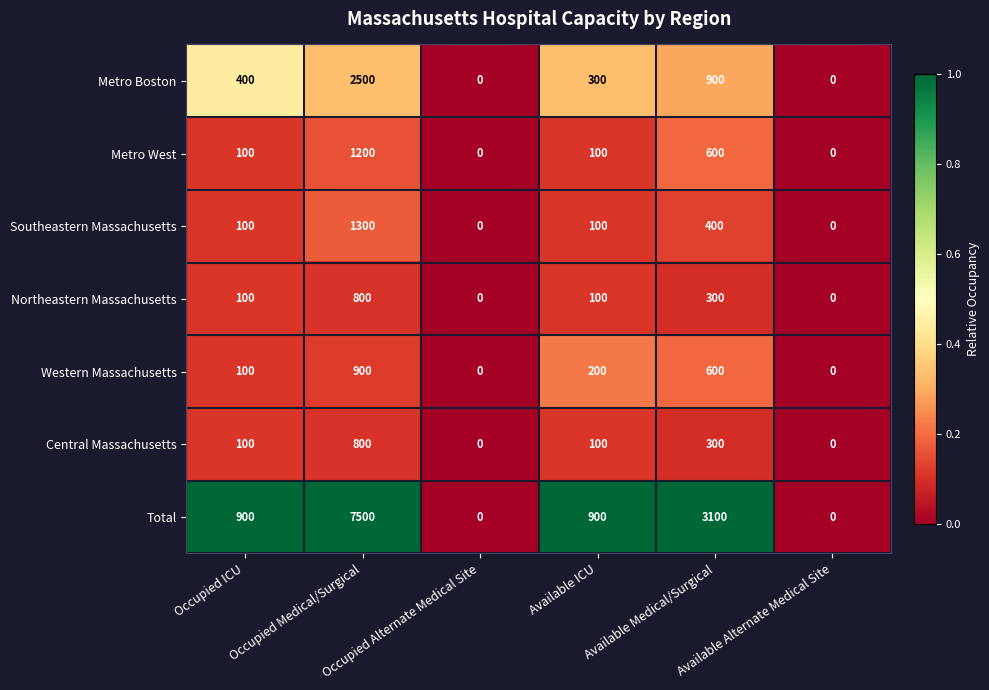

Which series has the widest spread of values?

Total